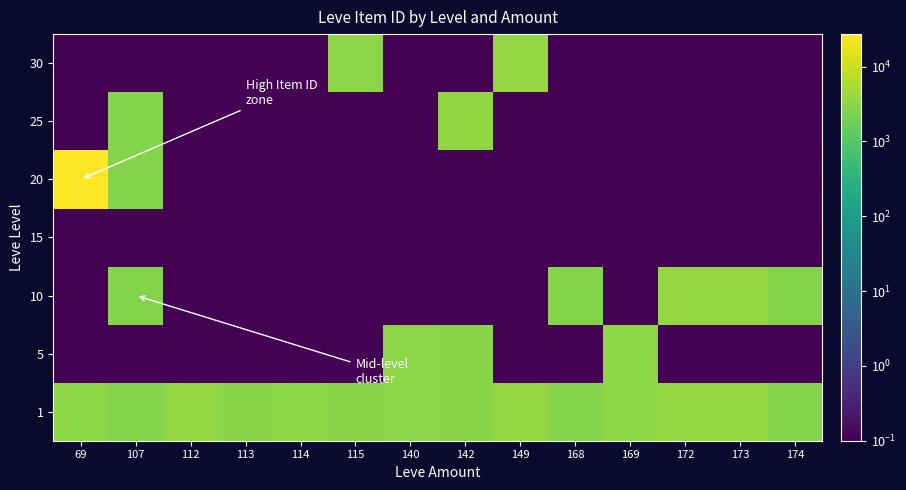

At which category is the sum across all series the highest?

69